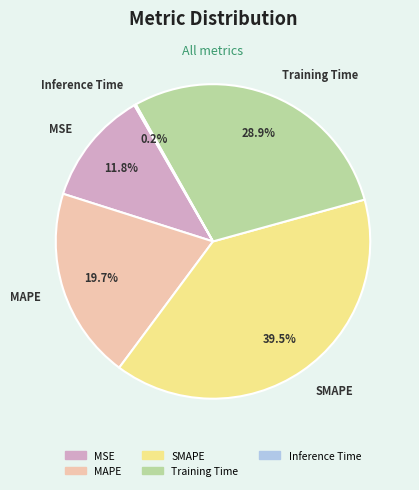

To the nearest percent, what is the difference between the largest and smallest slice percentages?

39%